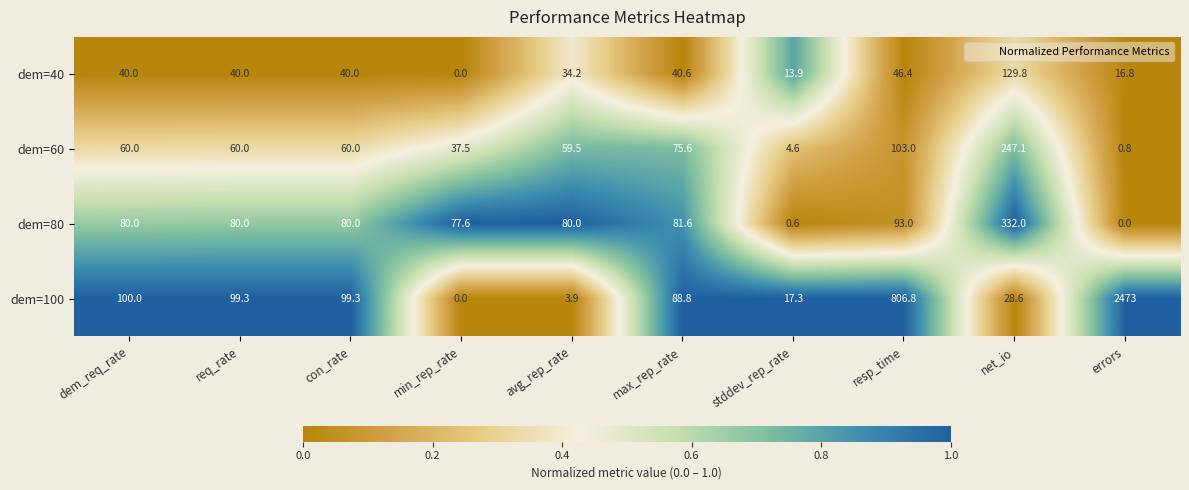

Rank the series at errors from lowest to highest value.

dem=80, dem=60, dem=40, dem=100